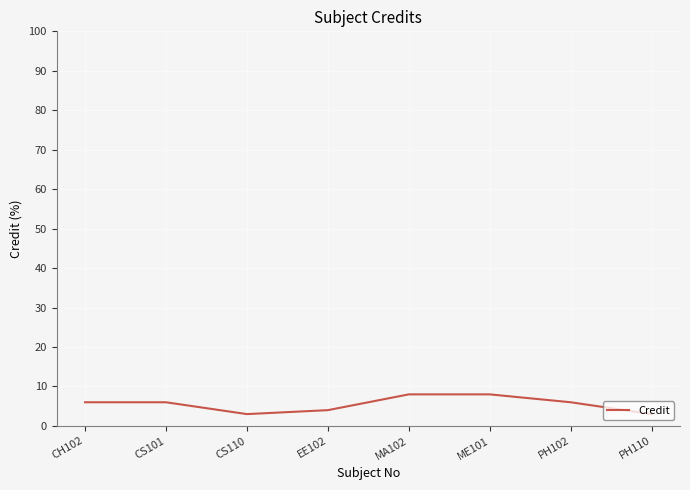

What position from the right is PH102?

2